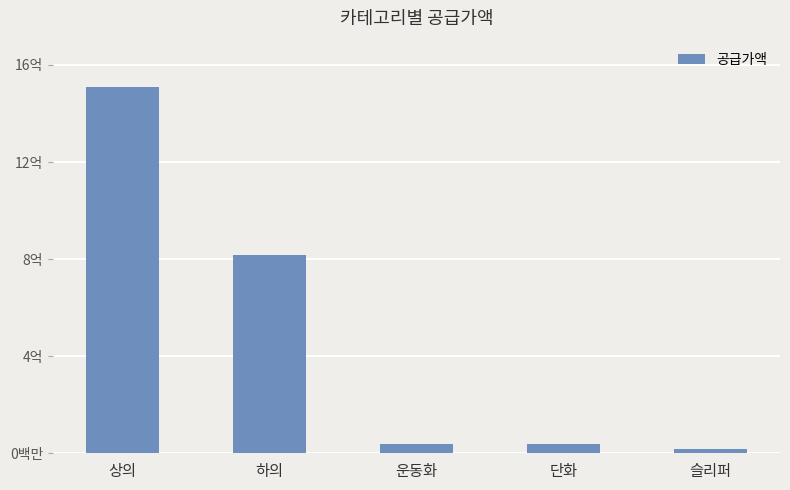

Where does the data first go above 38137000?

상의